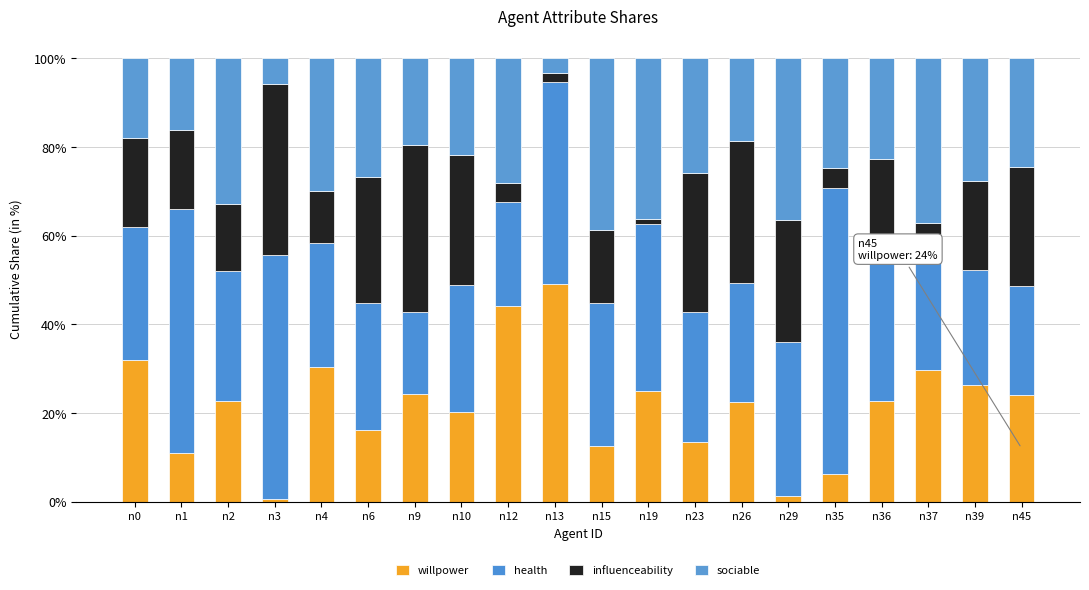

The value of health at n45 is 6.4. True or false?

False